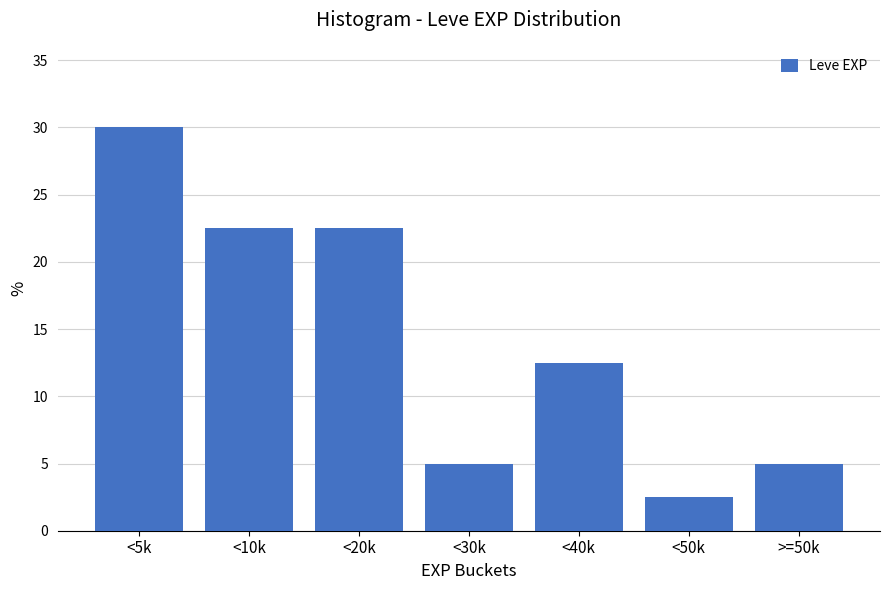

Reading left to right, extract all data points from this chart.

30.0	22.5	22.5	5.0	12.5	2.5	5.0